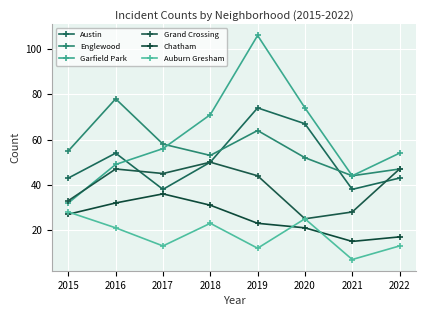

How many categories are shown in the chart?

8